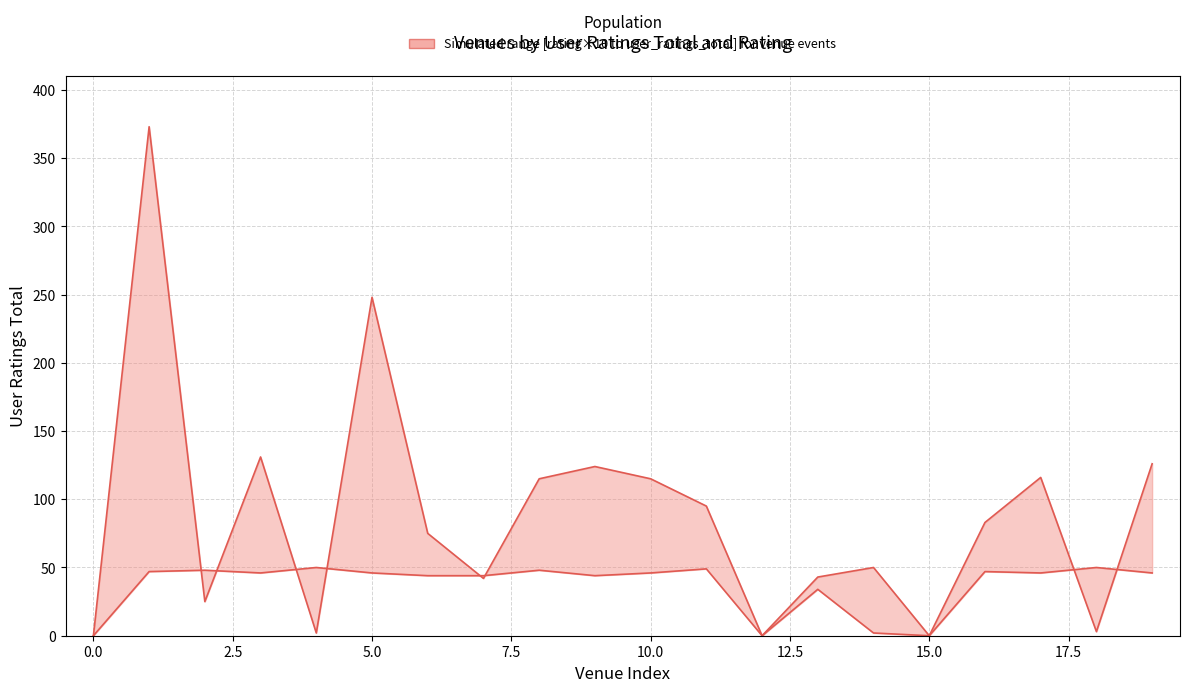

Is the value of rating × 10 at 15.0 greater than the value of user_ratings_total at 10.0?

No